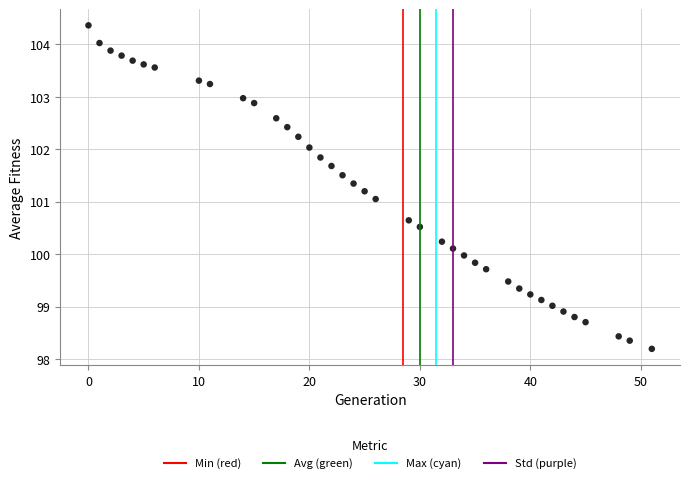

What is the range of X values (max minus min)?

51.0